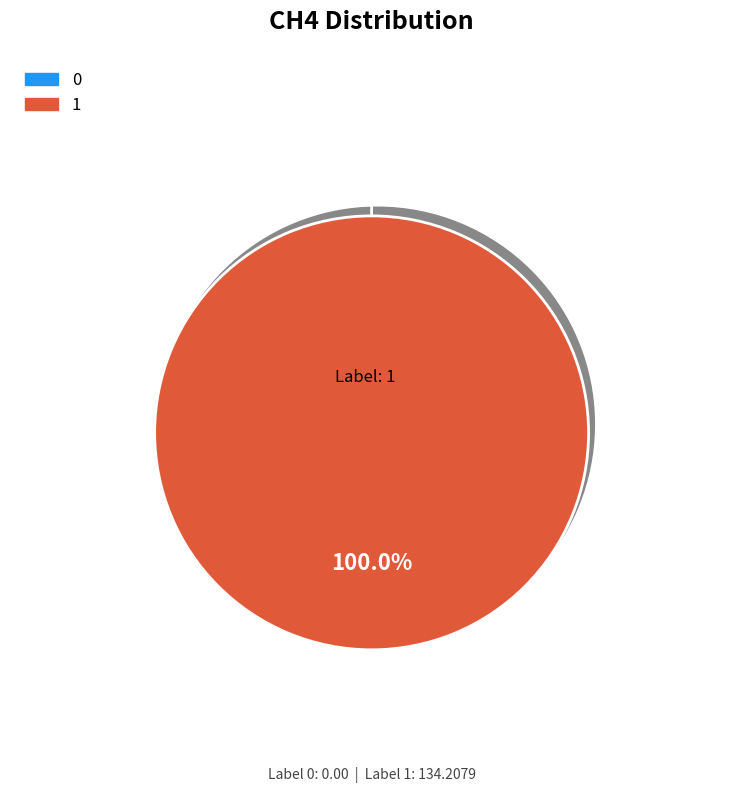

To the nearest percent, what is the difference between the largest and smallest slice percentages?

100%